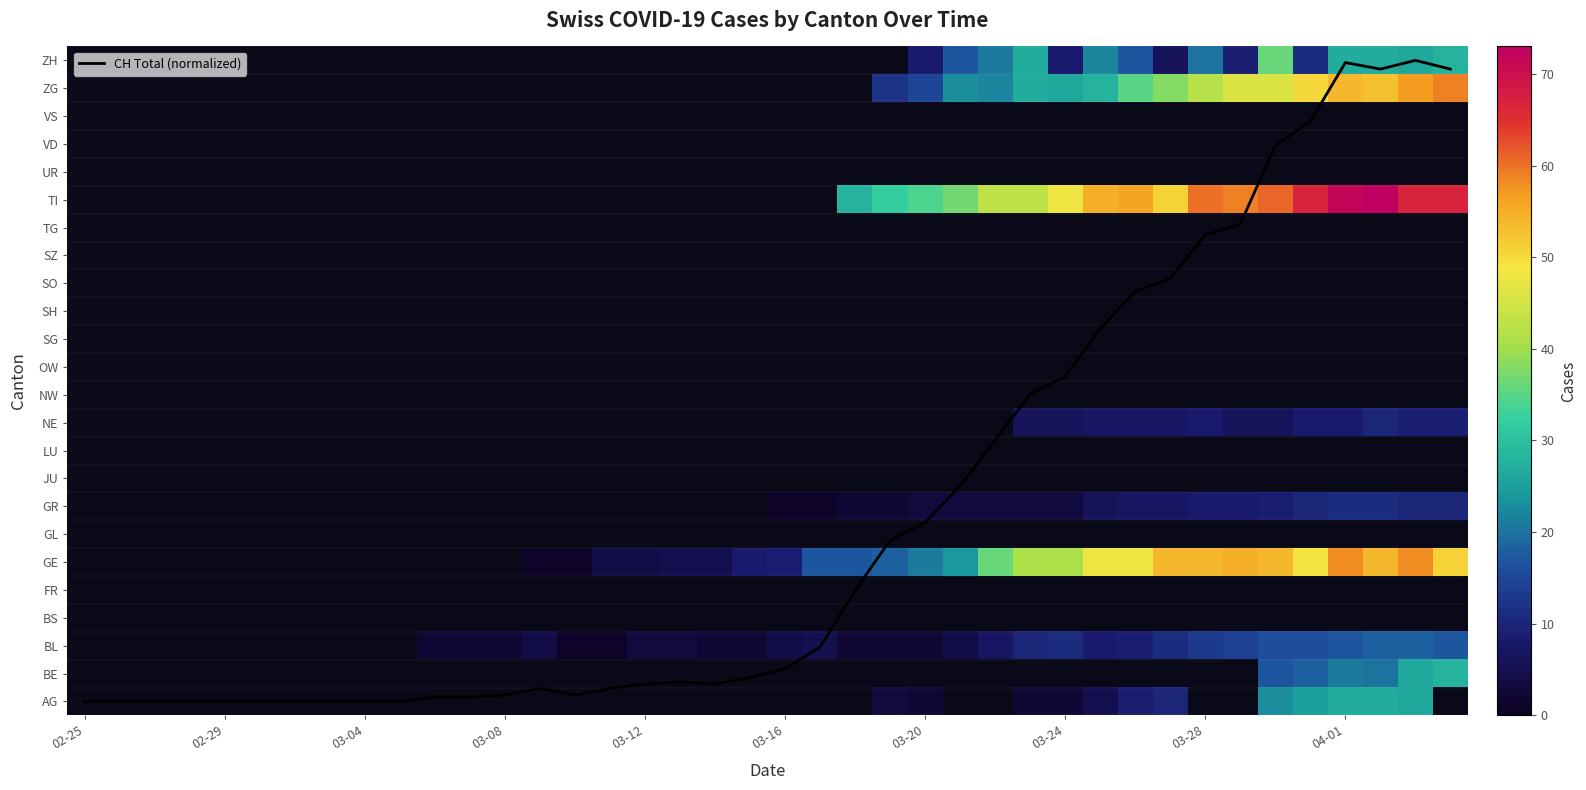

At which category does the chart reach its peak across all series?

37